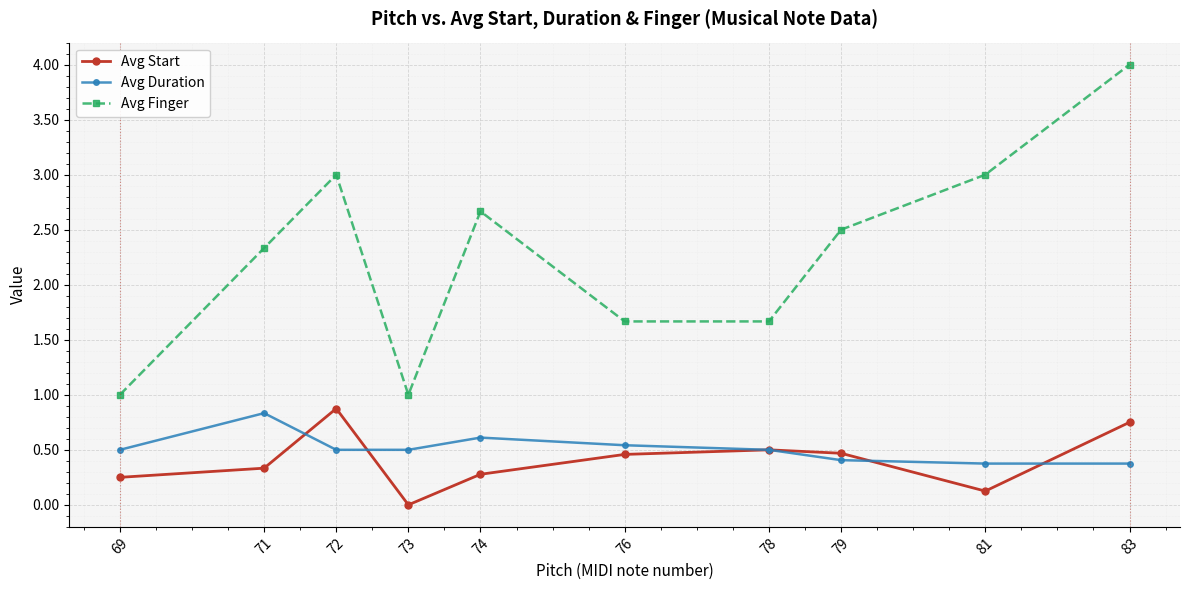

Count the Avg Duration values in the range 0 to 1.

10